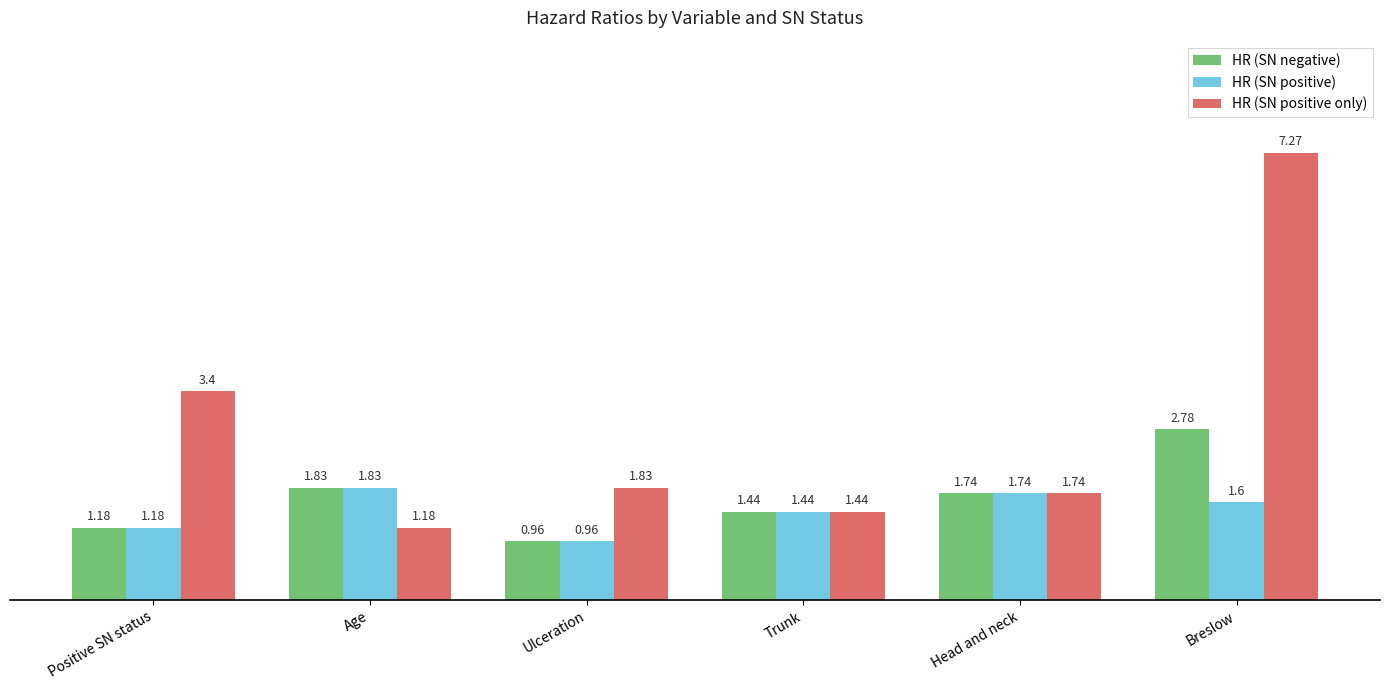

List the labels in order of HR (SN positive only) value, smallest first.

Age, Trunk, Head and neck, Ulceration, Positive SN status, Breslow